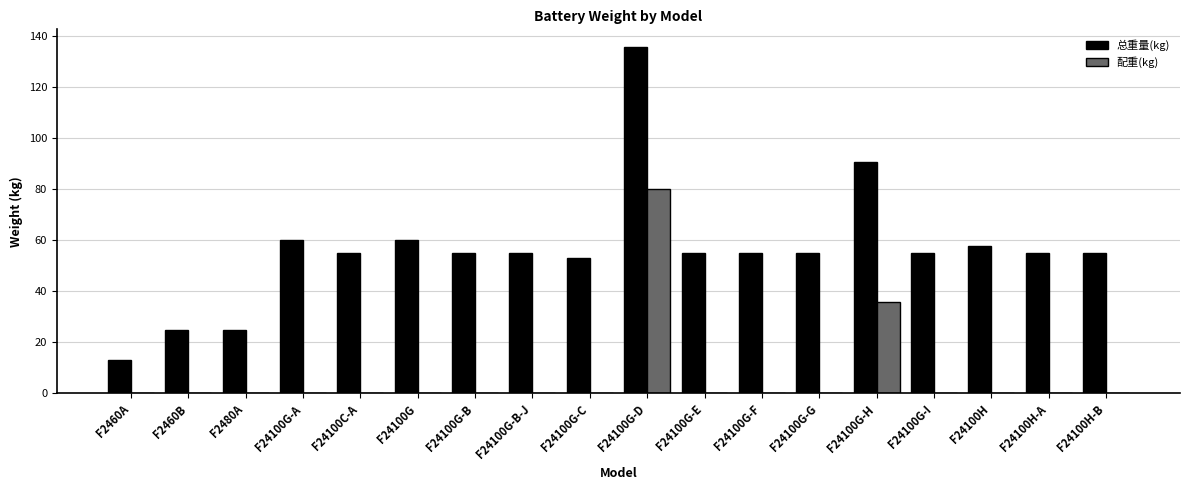

Read the 总重量(kg) value at F24100G-E.

55.0